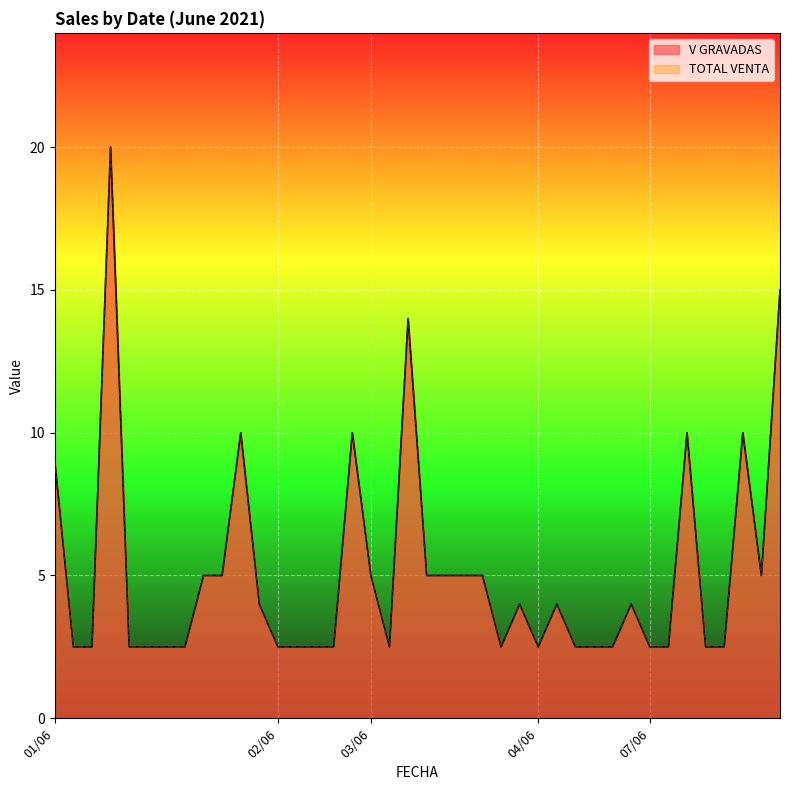

How many interior local valleys does the TOTAL VENTA series have?

4